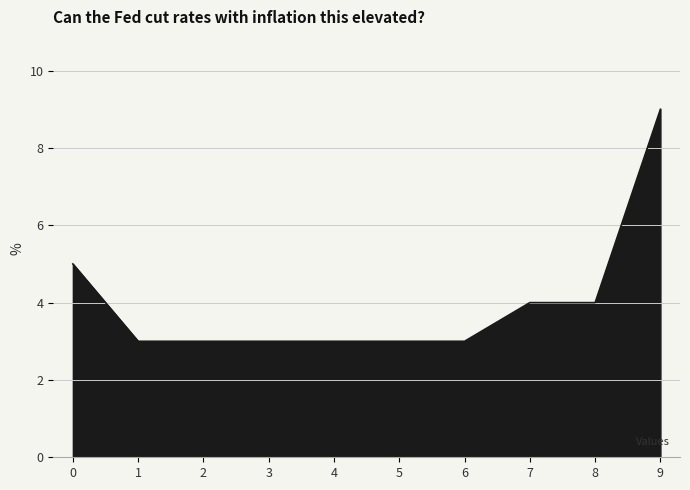

The value at 5 is 3. True or false?

True